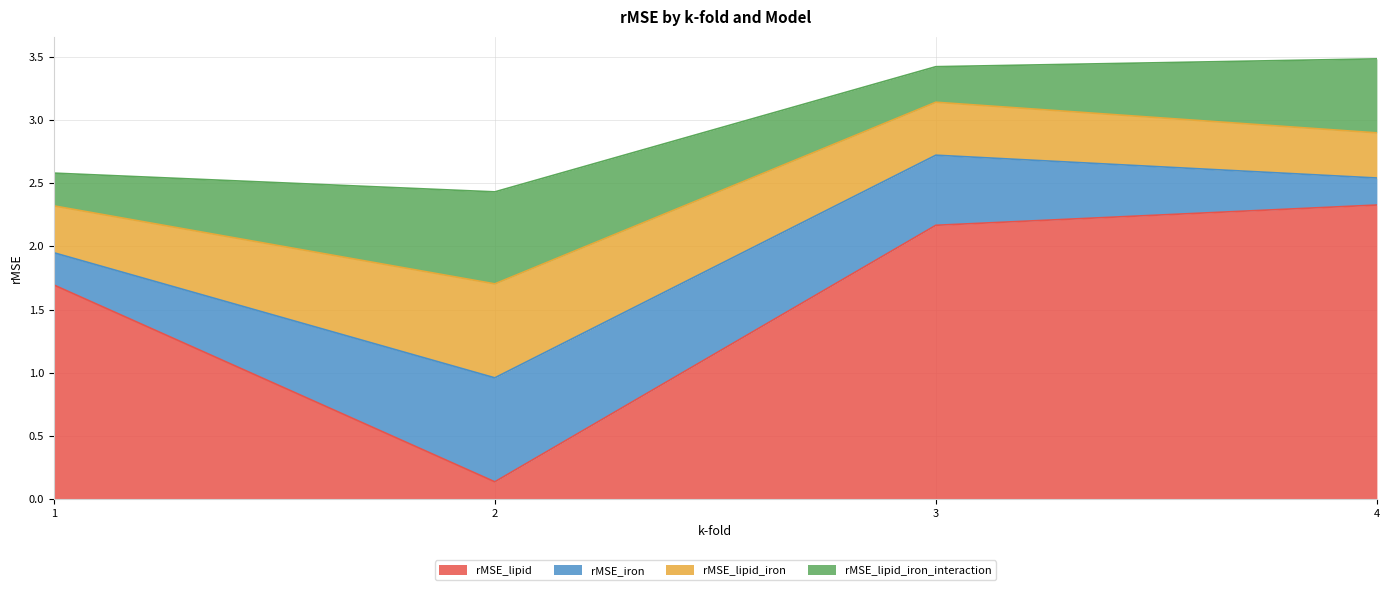

How many rMSE_lipid_iron values are between 0 and 1?

4